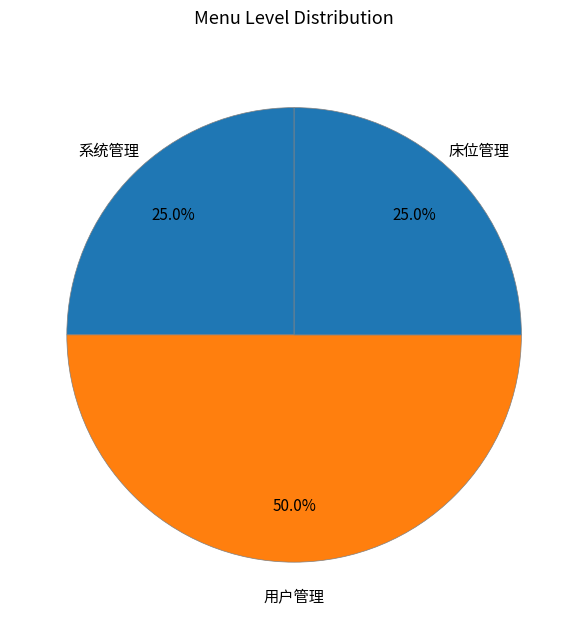

What percentage is the 用户管理 slice, to the nearest percent?

50%